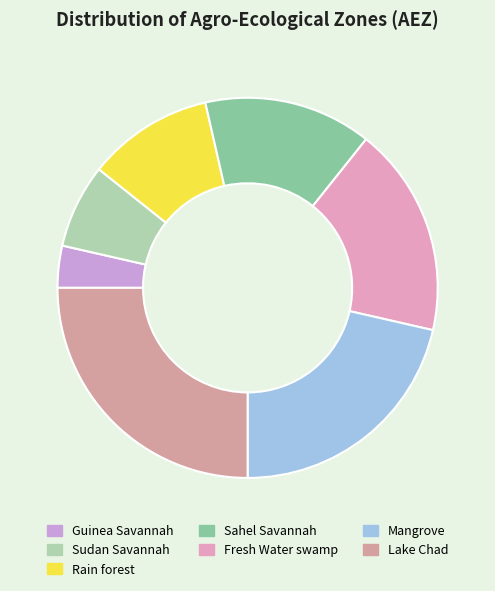

The Guinea Savannah slice represents 12% of the pie. True or false?

False